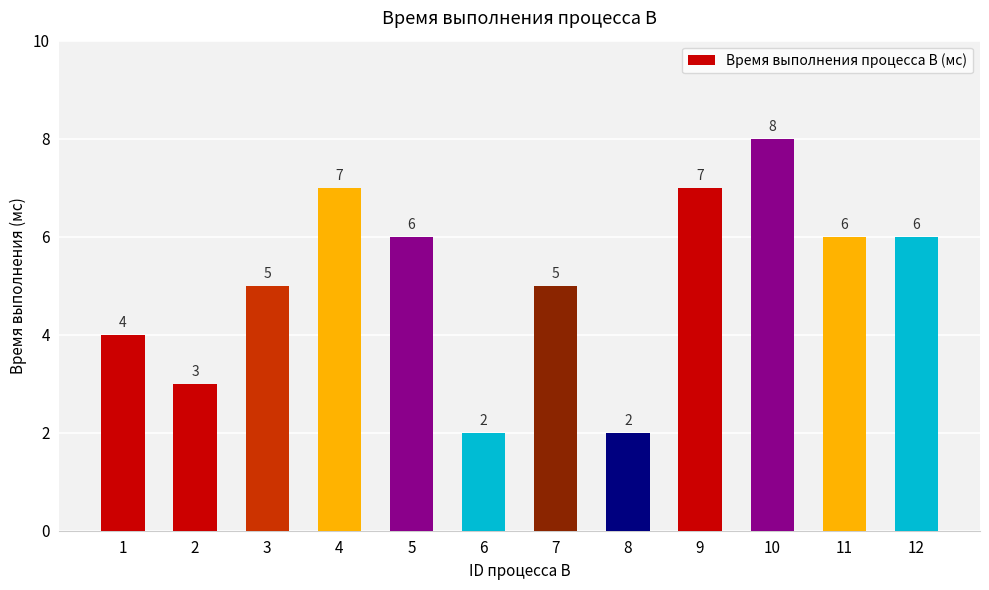

What is the sum of all values?

61